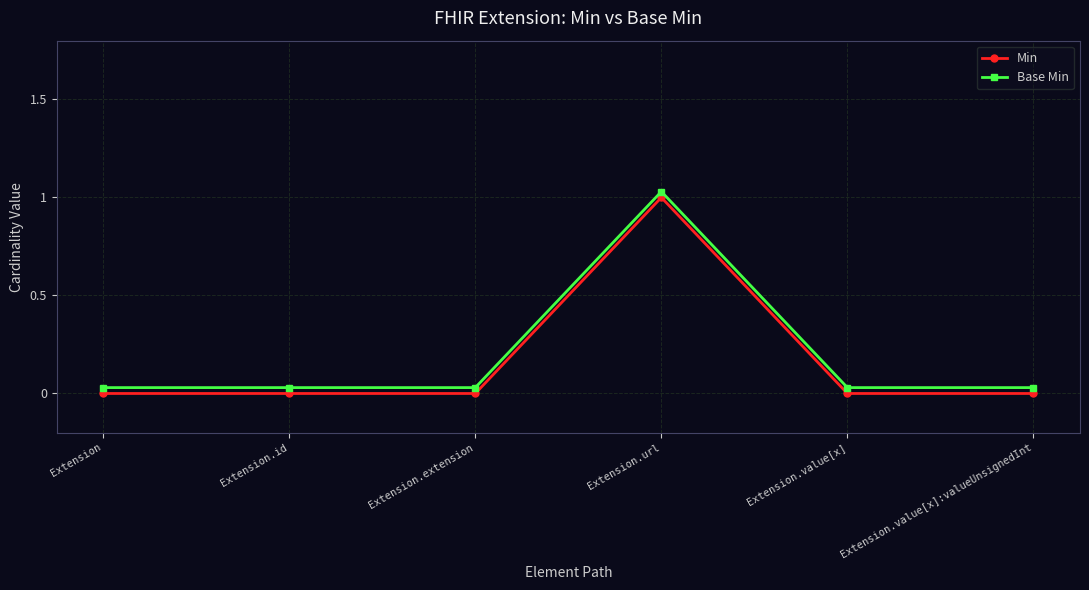

Rank the series by their maximum value, from lowest to highest.

Min, Base Min